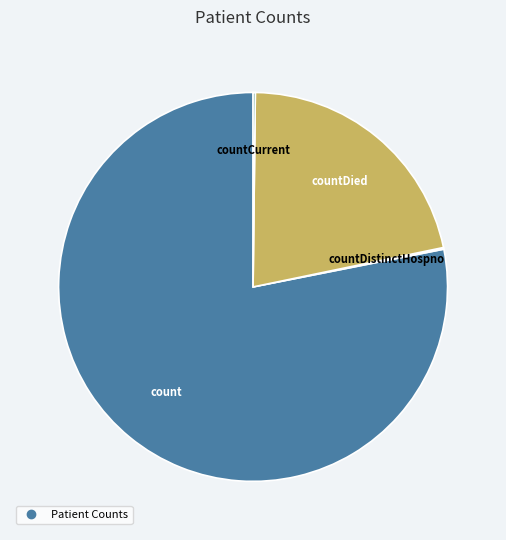

Is there a majority slice in this chart?

Yes